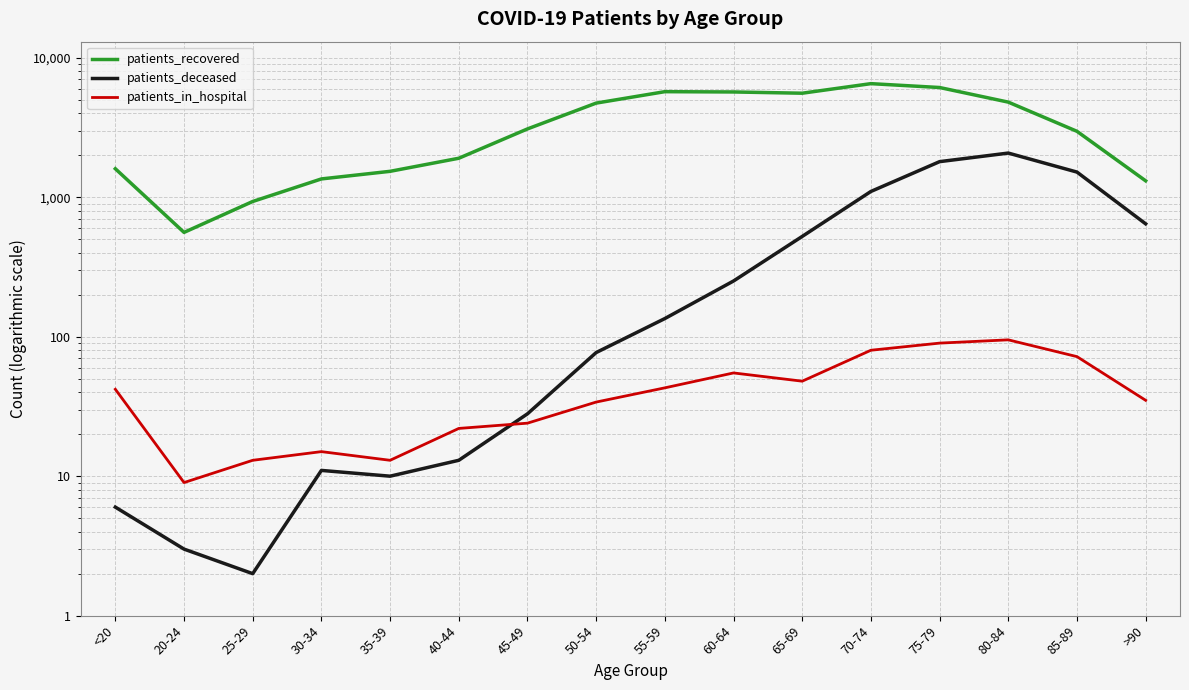

What position from the right is 60-64?

7